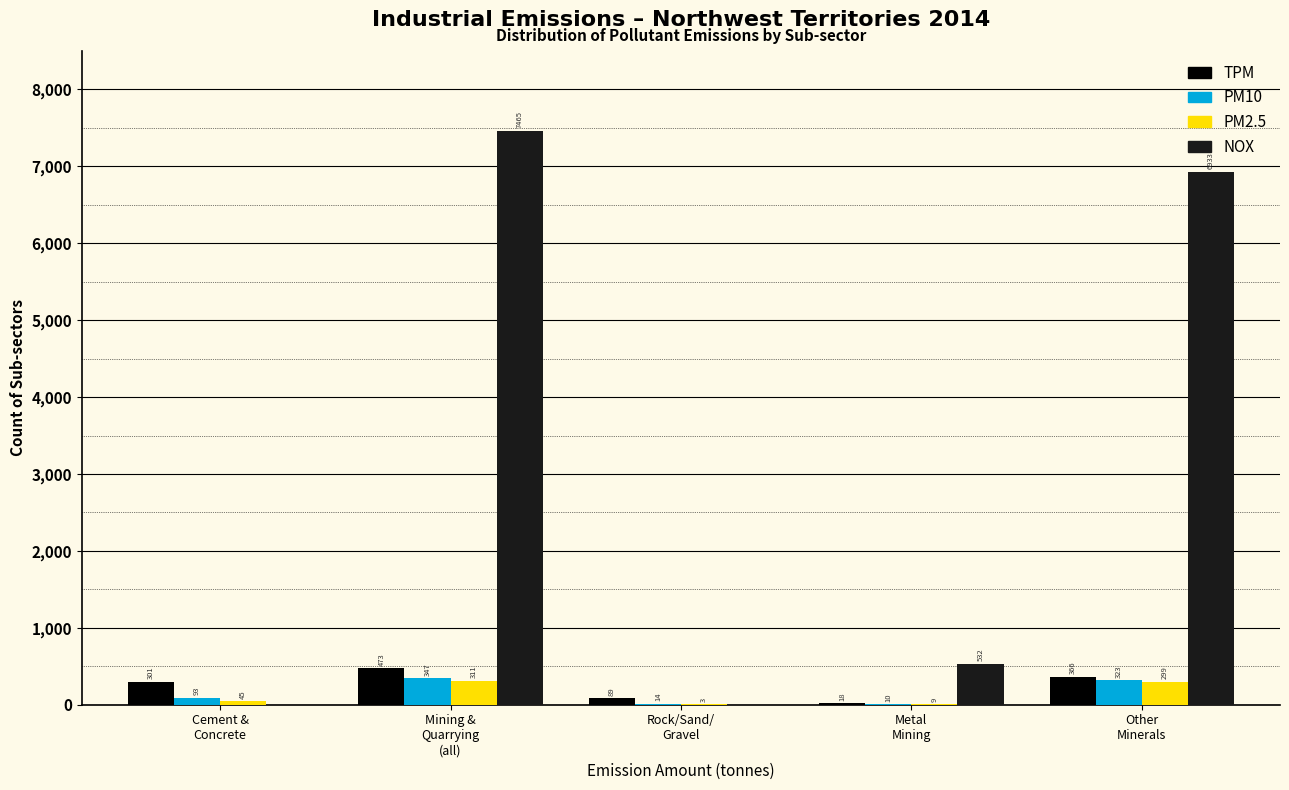

Which series has the largest total across all categories?

NOX